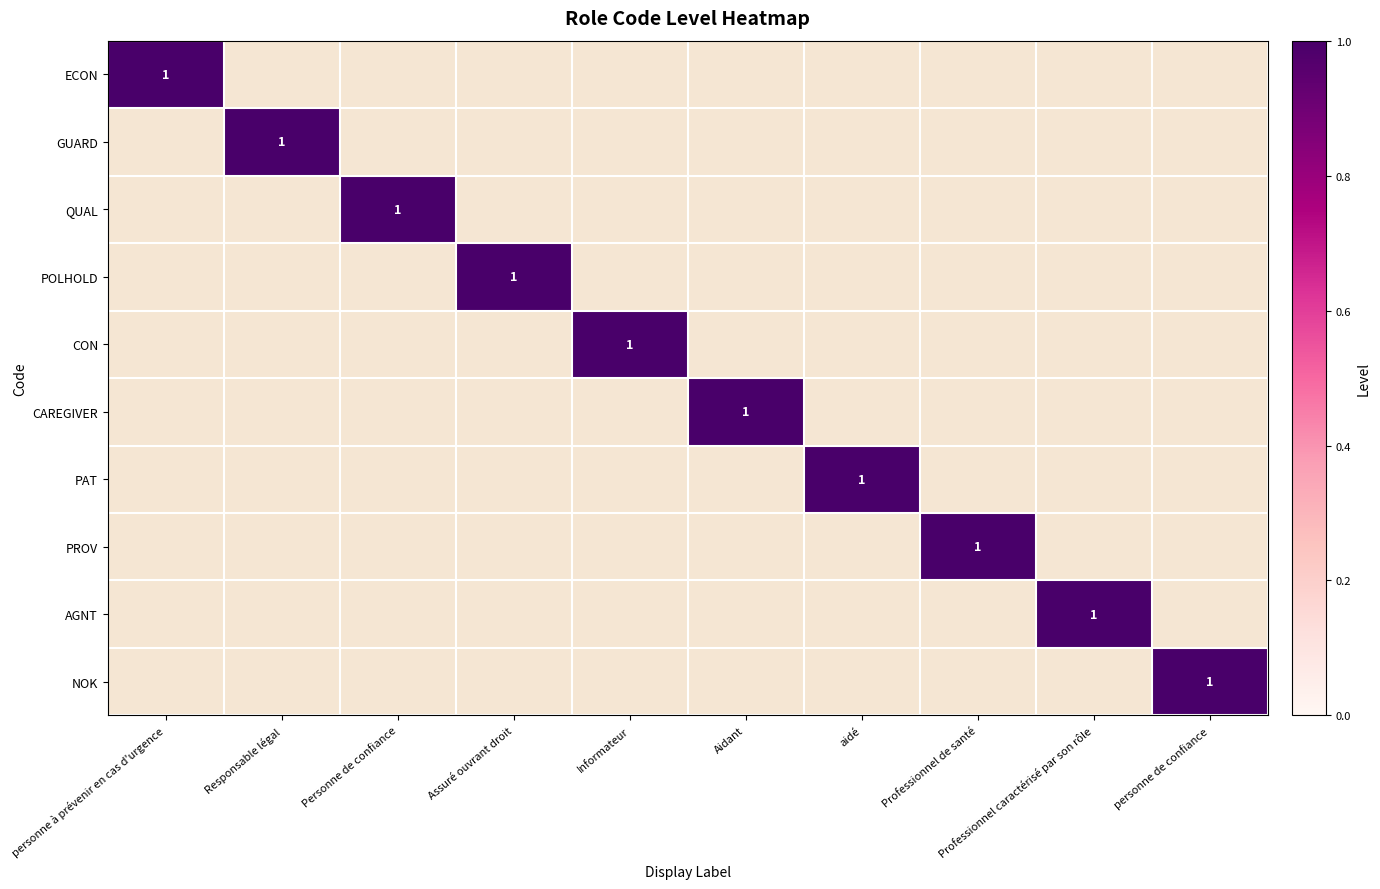

At how many categories does at least one series exceed 0?

10